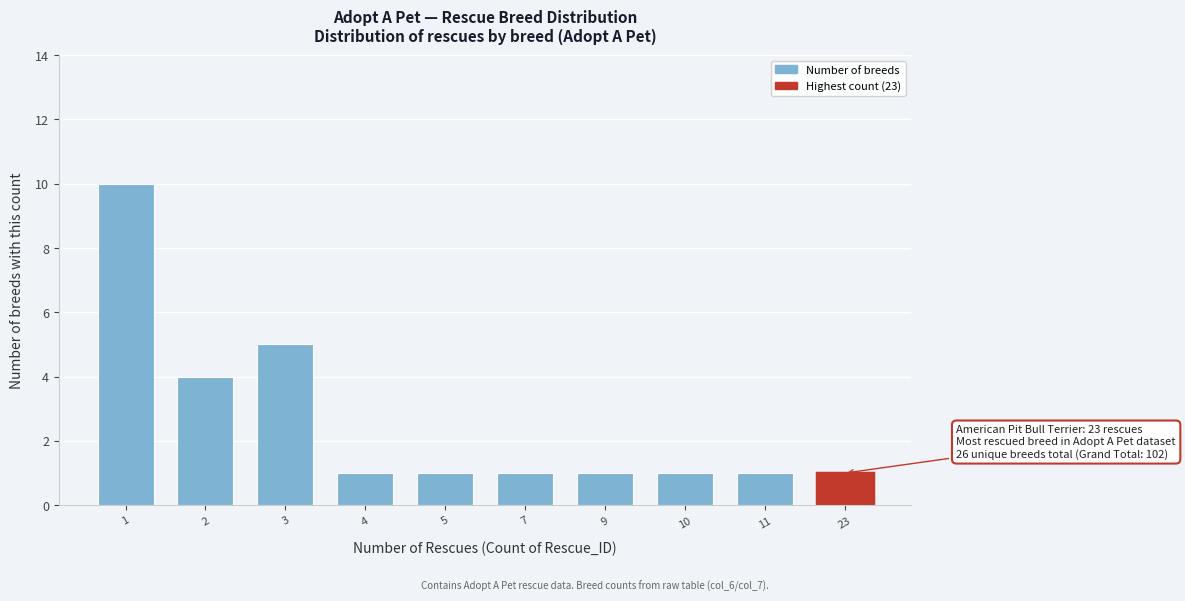

Reading left to right, what are all the values shown in this chart?

1=10	2=4	3=5	4=1	5=1	7=1	9=1	10=1	11=1	23=1